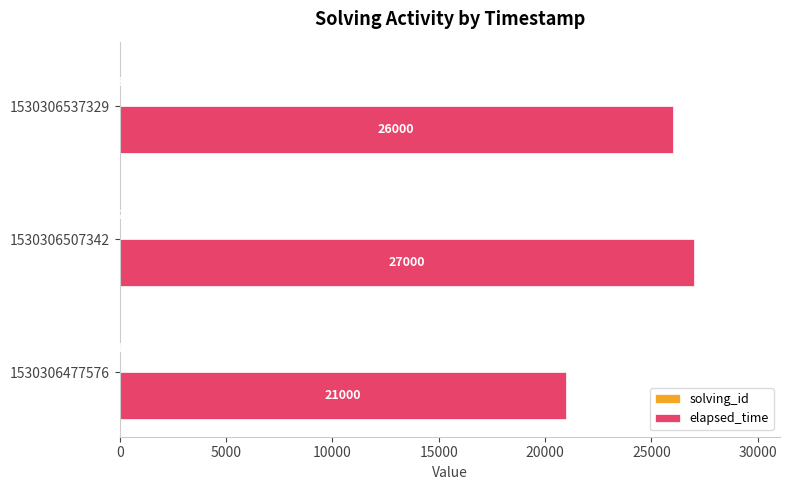

At which category does the chart reach its peak across all series?

1530306507342